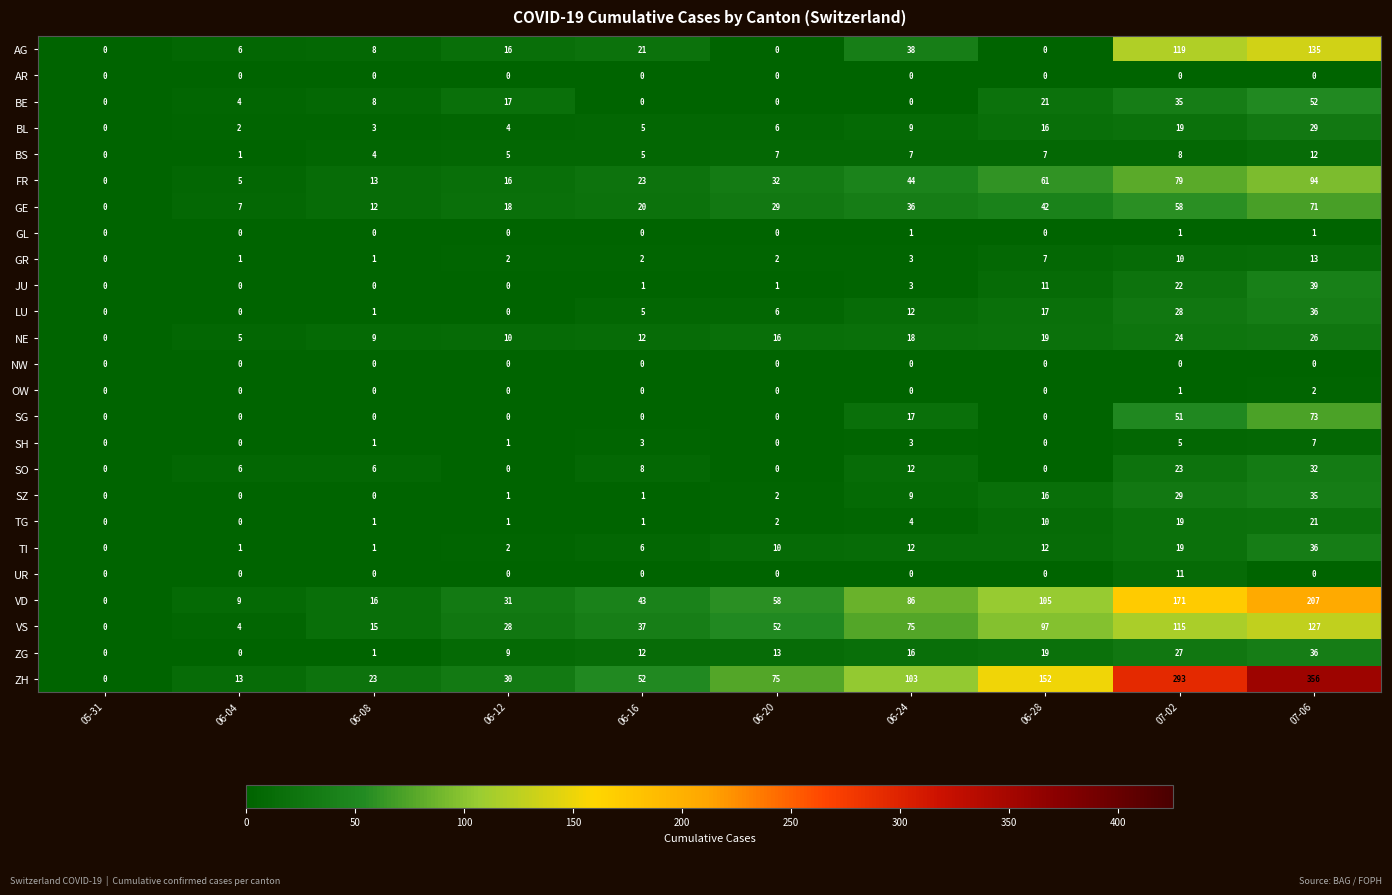

Which series has the widest spread of values?

ZH